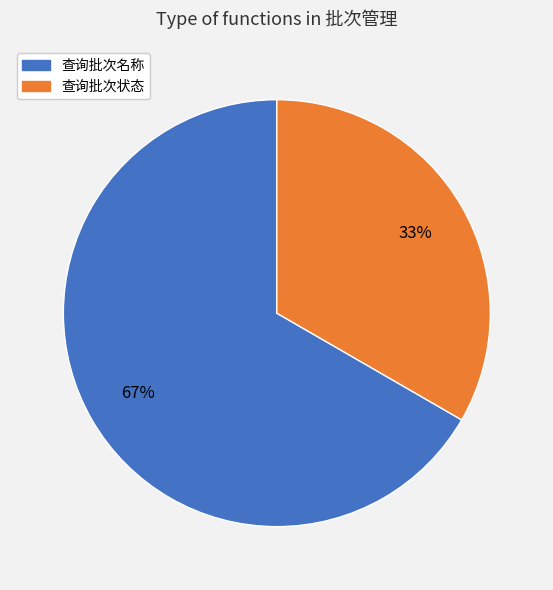

Rank the categories by value from highest to lowest.

查询批次名称, 查询批次状态